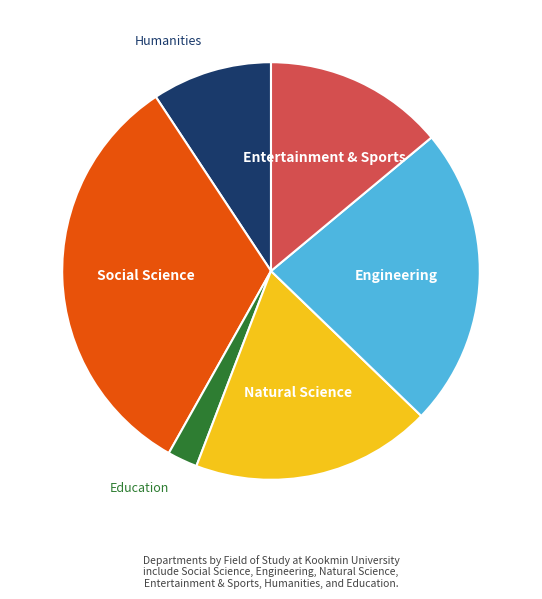

True or false: Humanities accounts for 1% of the total.

False